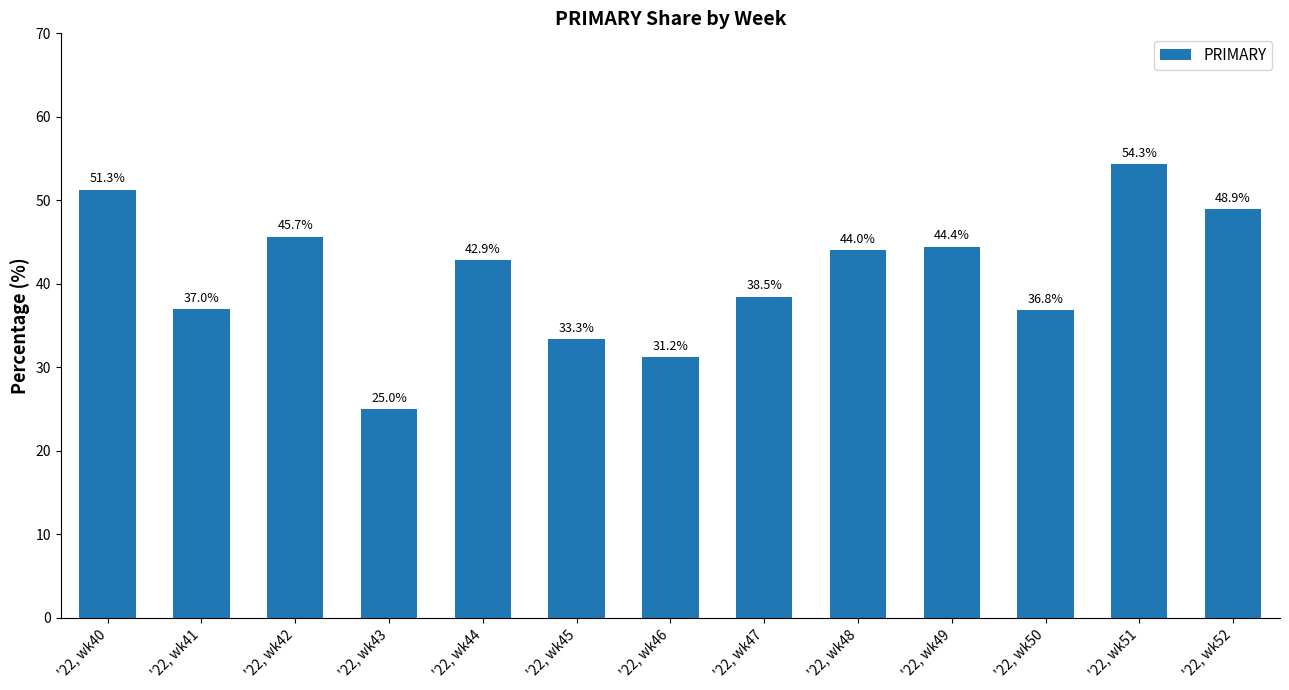

What is the difference between the maximum and minimum values?

29.3